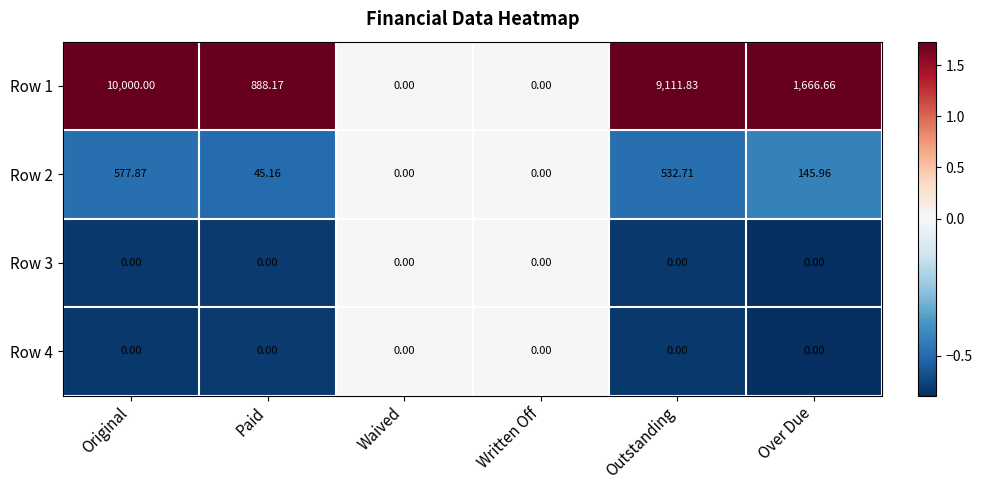

At which category does the chart reach its peak across all series?

Original